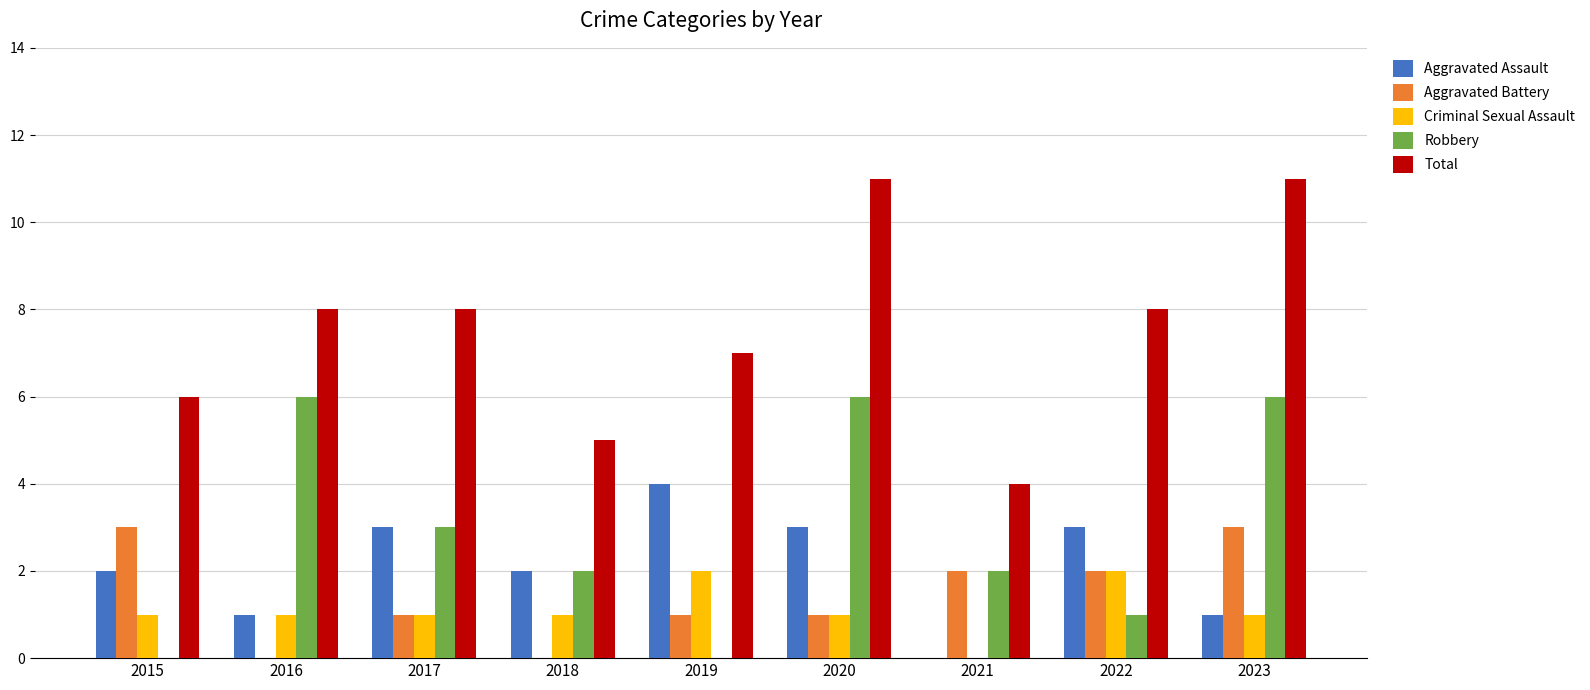

Reading right to left, what are all the values shown in this chart?

Aggravated Assault: 1	3	0	3	4	2	3	1	2
Aggravated Battery: 3	2	2	1	1	0	1	0	3
Criminal Sexual Assault: 1	2	0	1	2	1	1	1	1
Robbery: 6	1	2	6	0	2	3	6	0
Total: 11	8	4	11	7	5	8	8	6